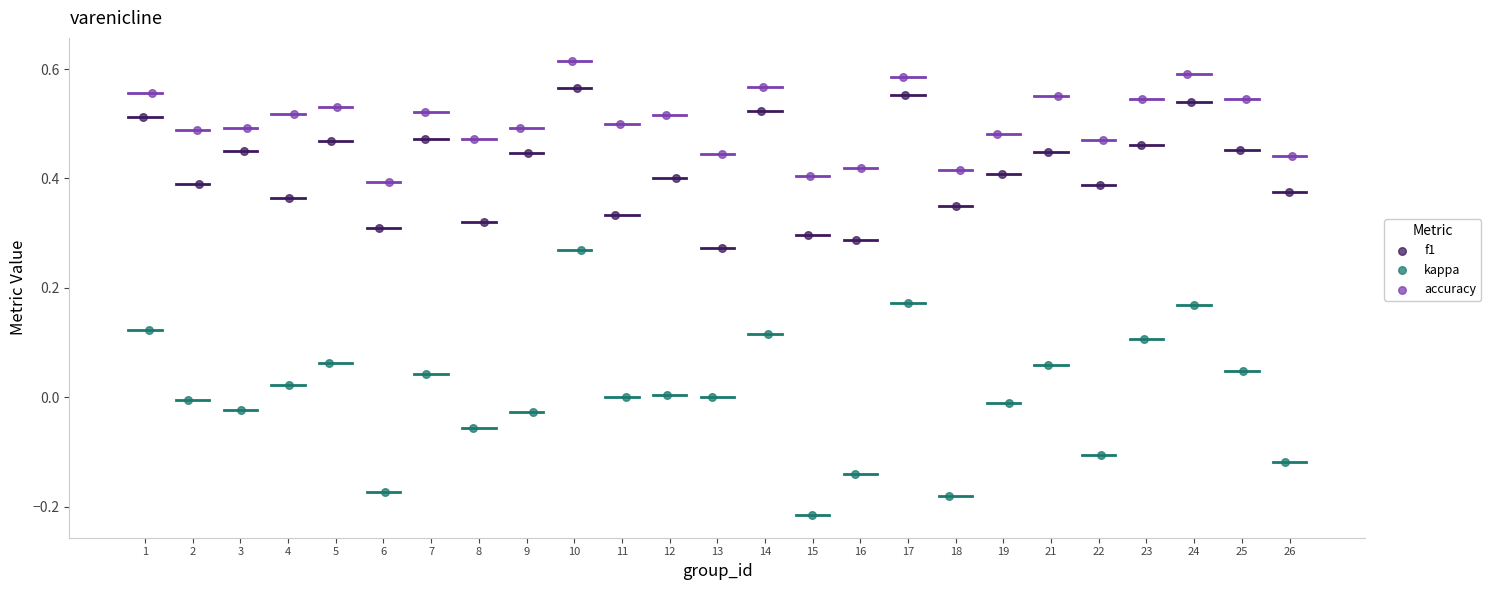

Which series reaches the minimum Y coordinate?

kappa